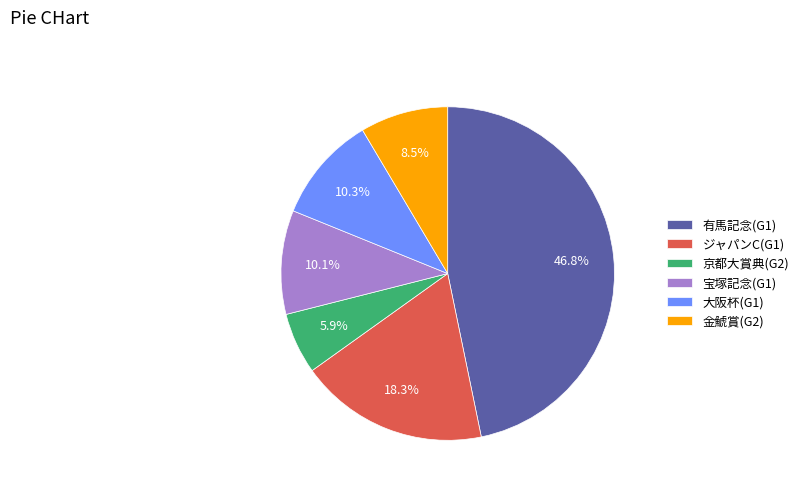

To the nearest percent, what is the difference between the largest and smallest slice percentages?

41%